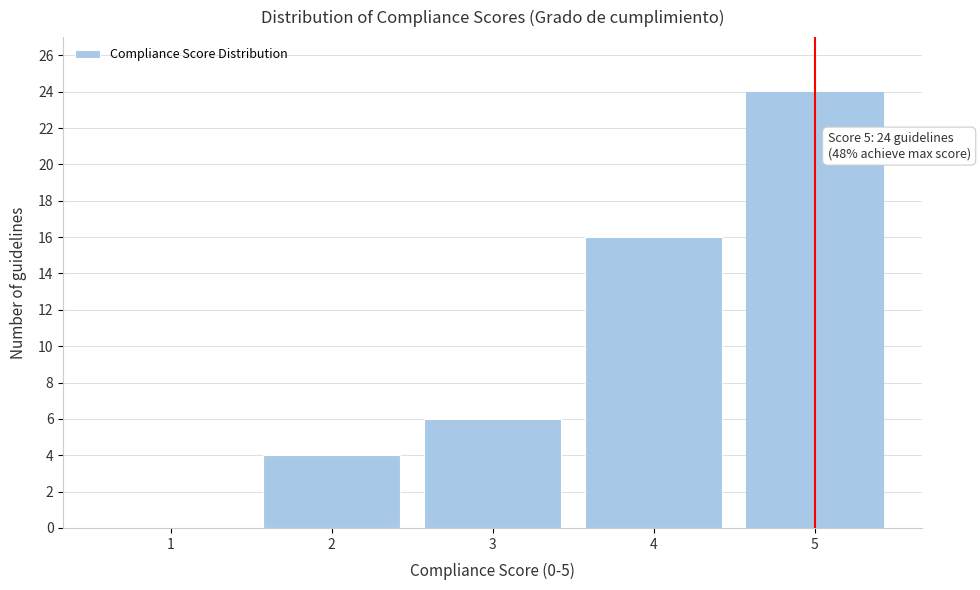

Which range on the x-axis has the tallest bar?

4.5 to 5.5